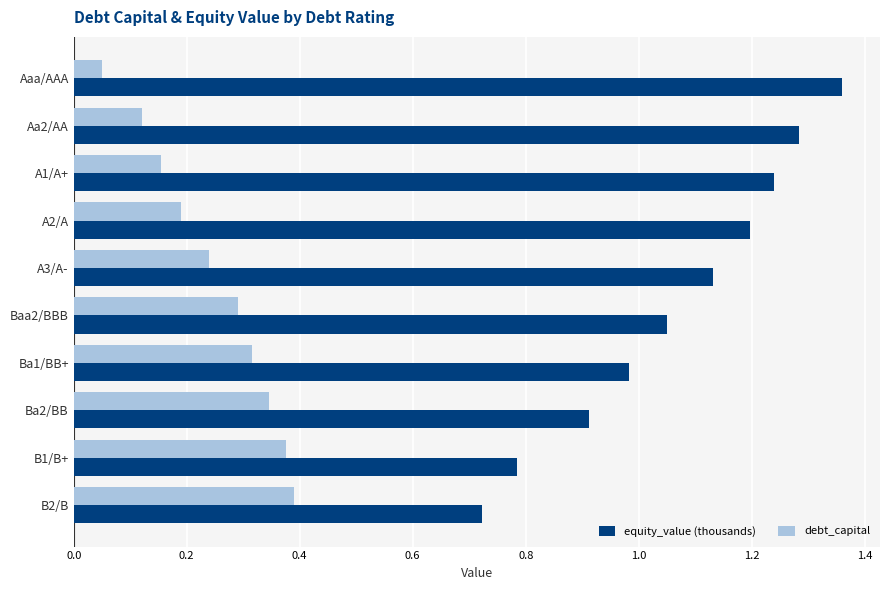

What is the sum of all debt_capital values?

2.5